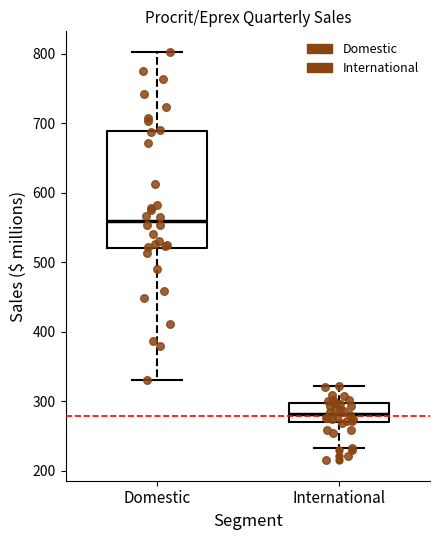

Which box's median line is the highest?

Domestic